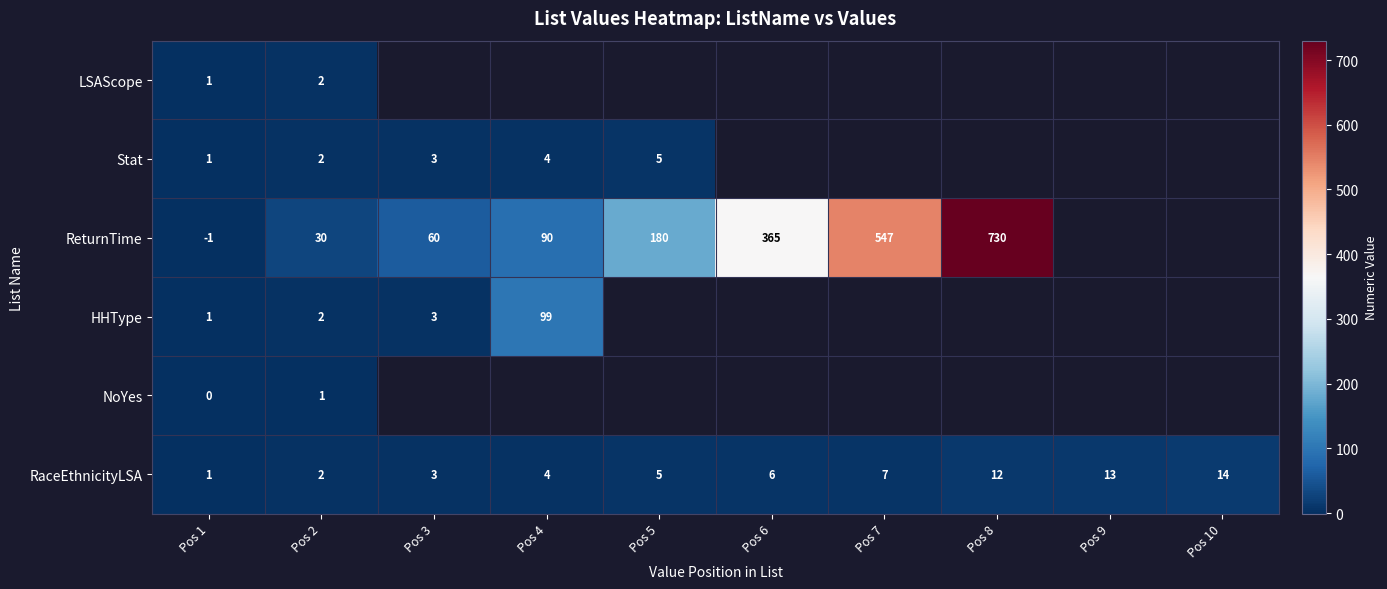

What is the average value of the RaceEthnicityLSA series?

7